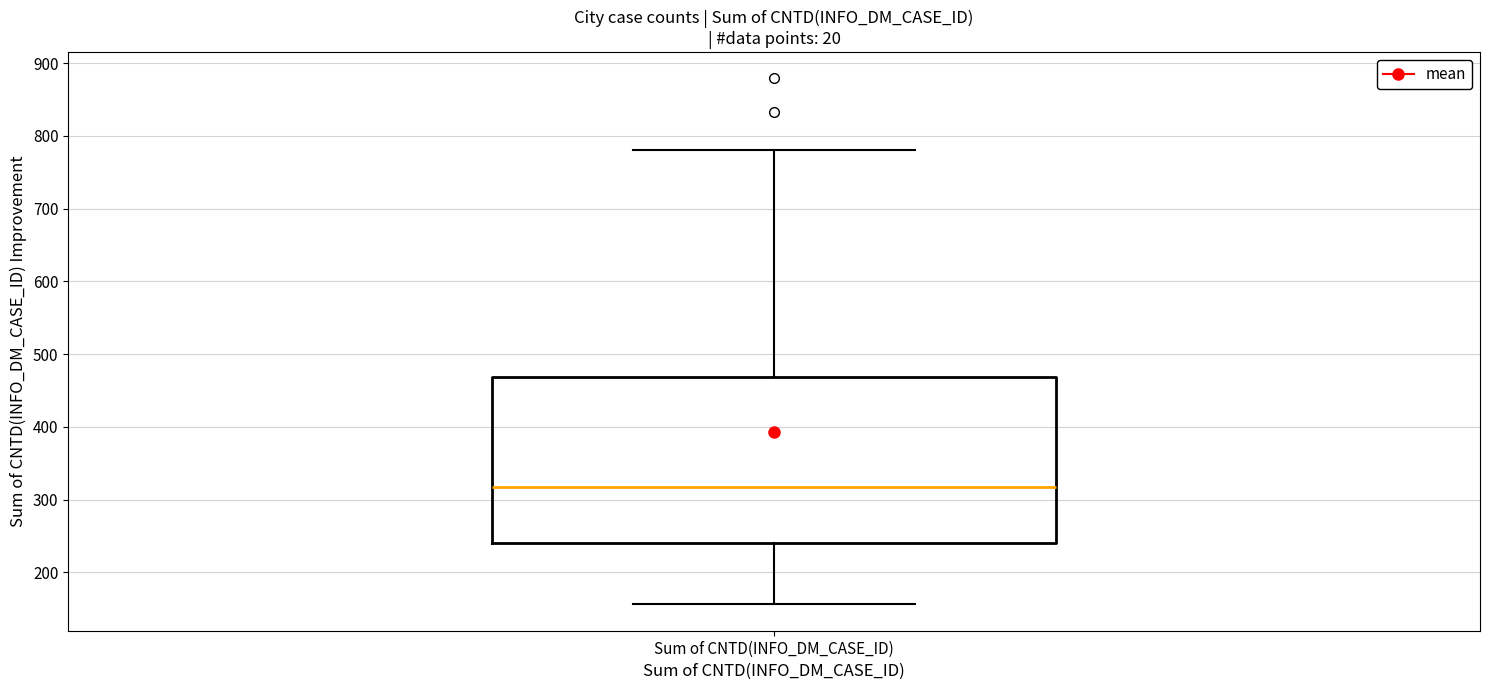

Where does the median line of the box for Sum of CNTD(INFO_DM_CASE_ID) sit on the y-axis? The values are not printed on the chart, so give them approximately, as read against the axis.

320